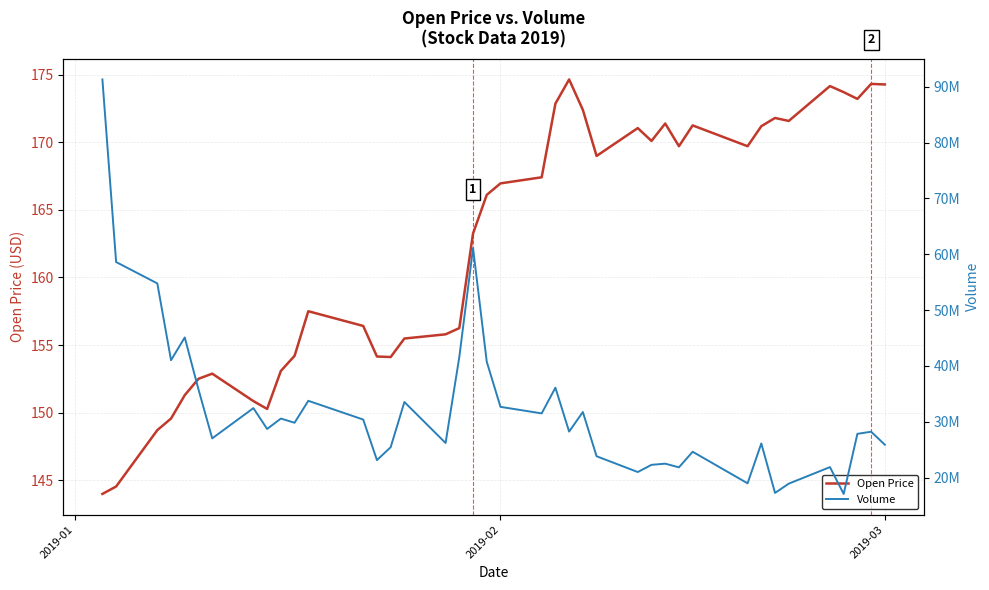

The Open Price series shows 239.4 at 2019-02. True or false?

False